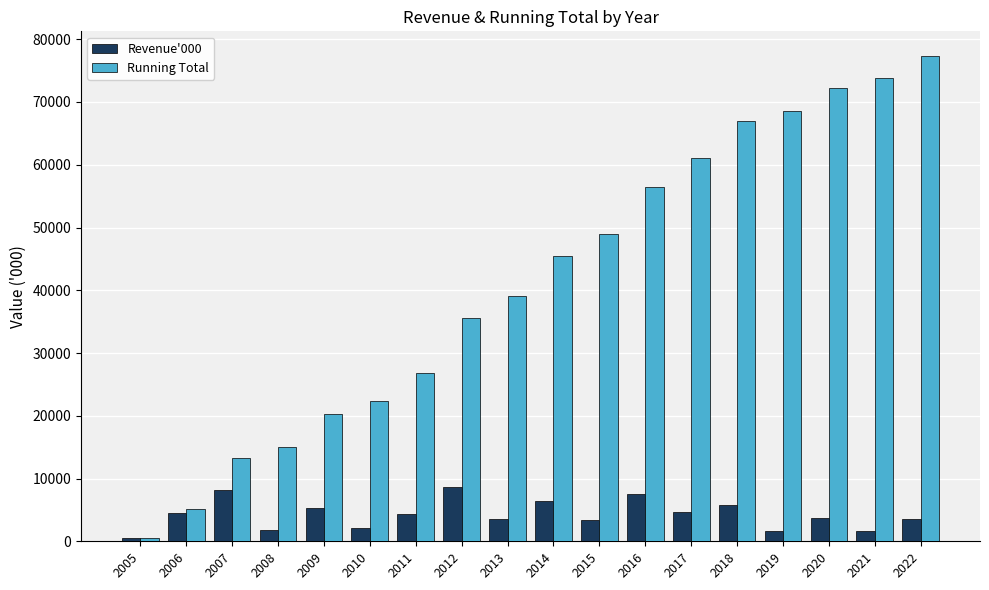

Which series has the widest spread of values?

Running Total